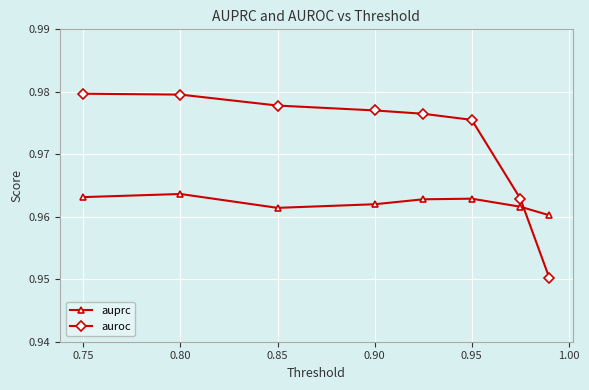

Which series has the largest range (max minus min)?

auroc